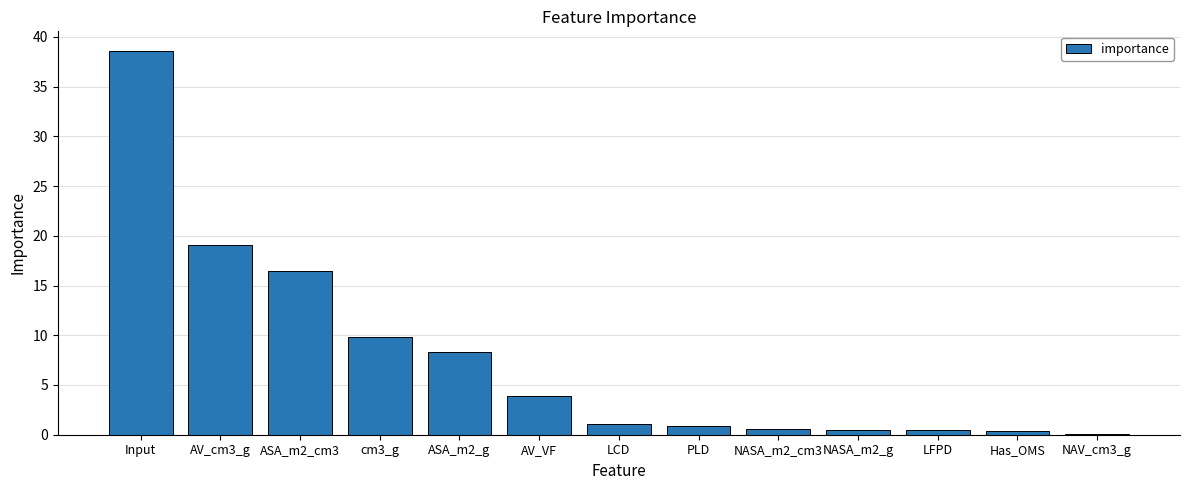

The chart shows a value of 1.2 at AV_VF. True or false?

False